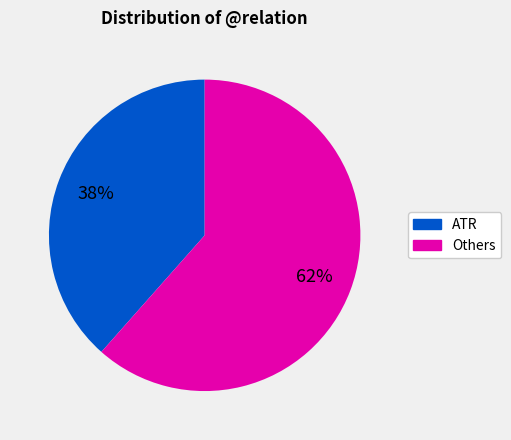

Do ATR and Others together represent more than half of the pie?

Yes